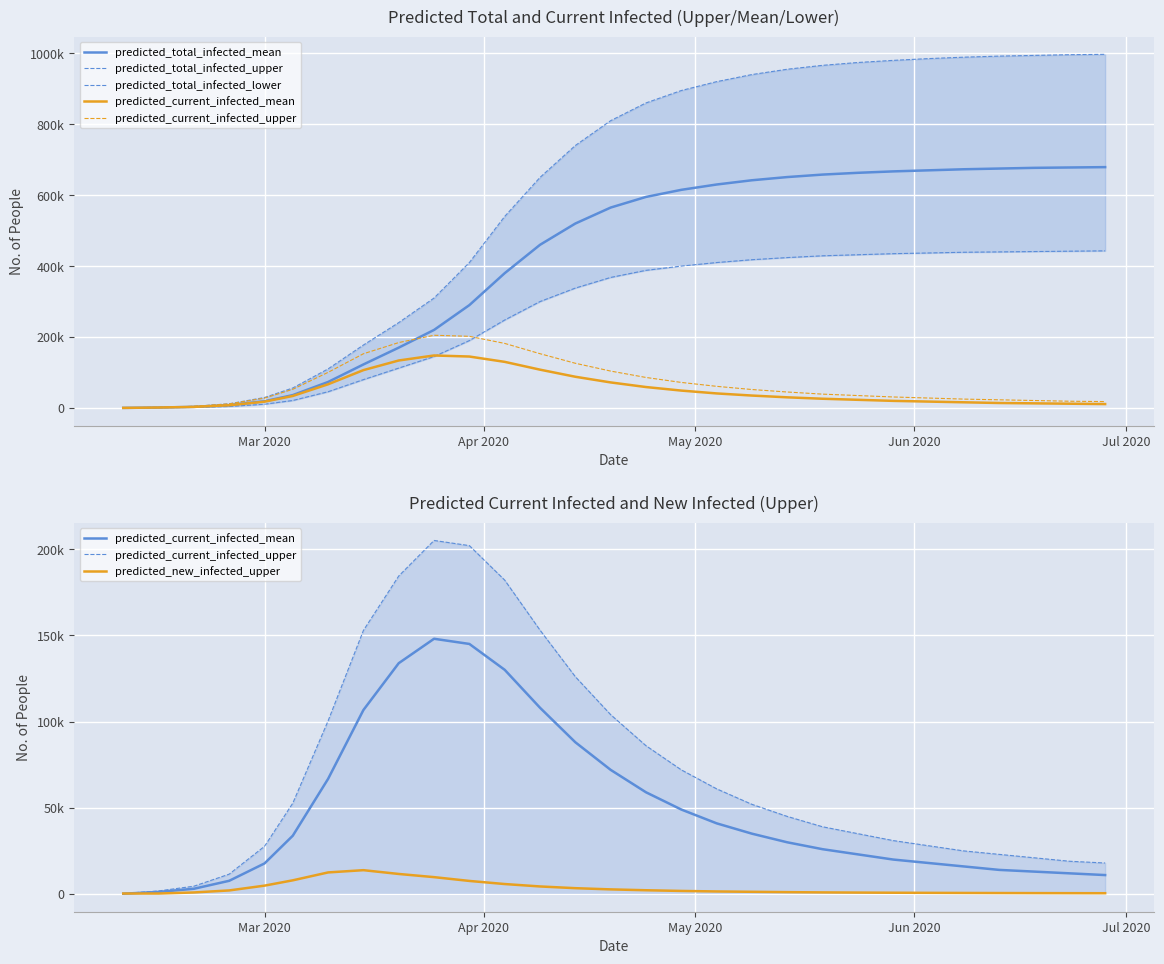

True or false: predicted_total_infected_lower has more than 2 points higher than both neighbors.

False